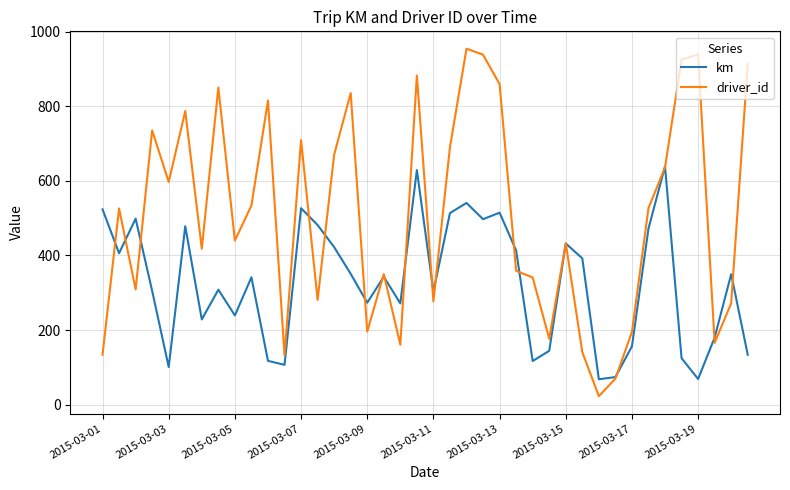

What is the minimum value for driver_id?

23.0